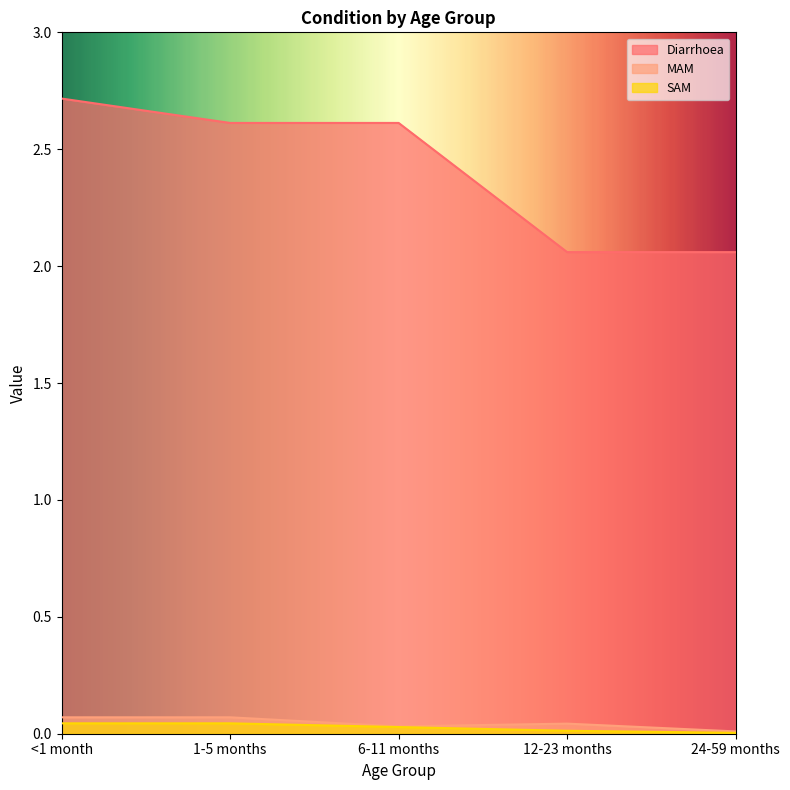

What is the label of the 4th point from the left?

12-23 months